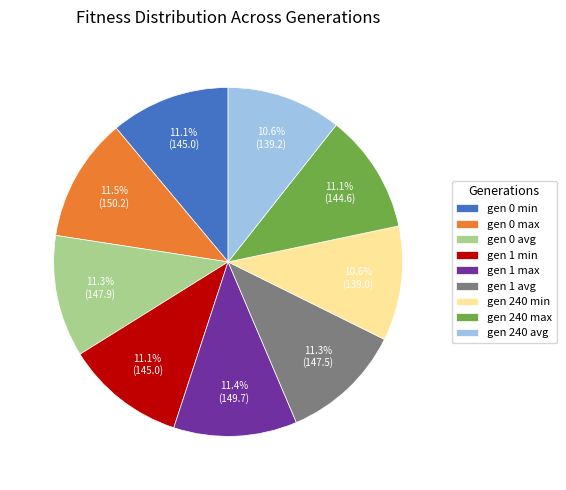

What percentage do gen 240 min and gen 1 min together represent?

21.7%